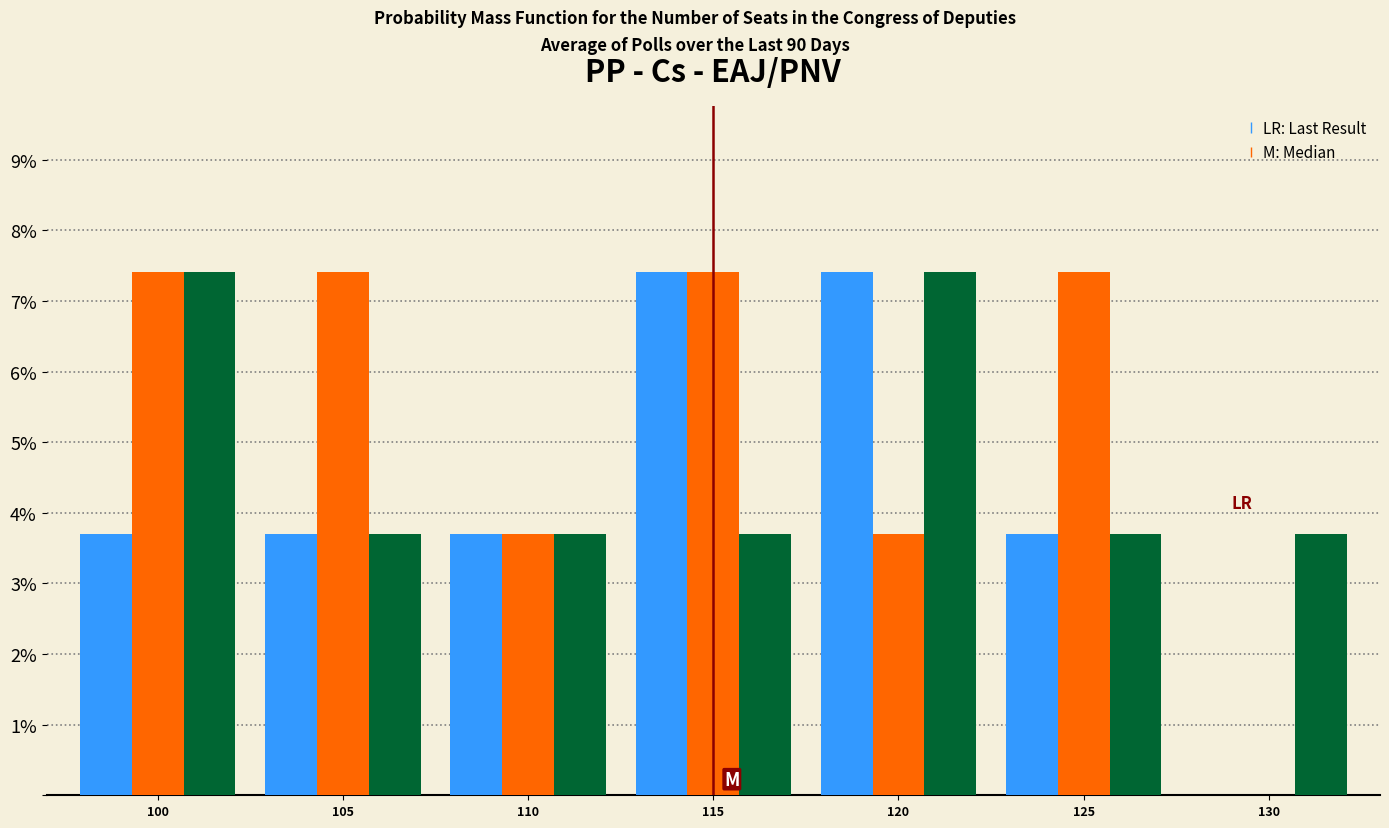

What is the total value across all series at 115?

18.5